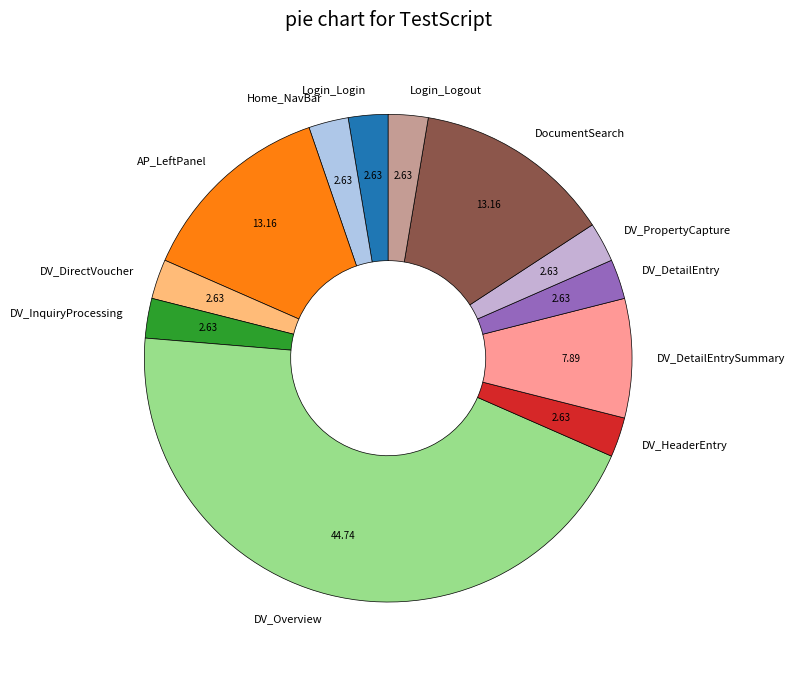

How many segments does this pie chart have?

12